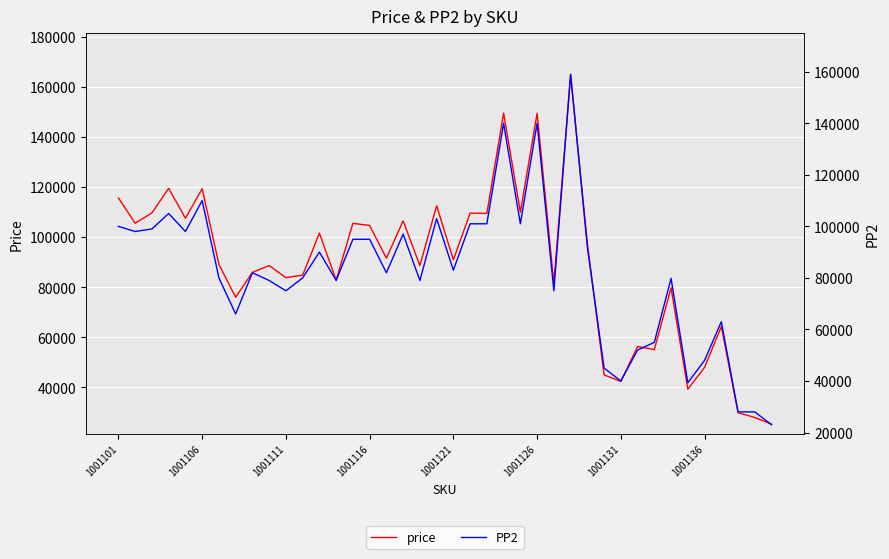

The value of PP2 at 34 is 22549. True or false?

False